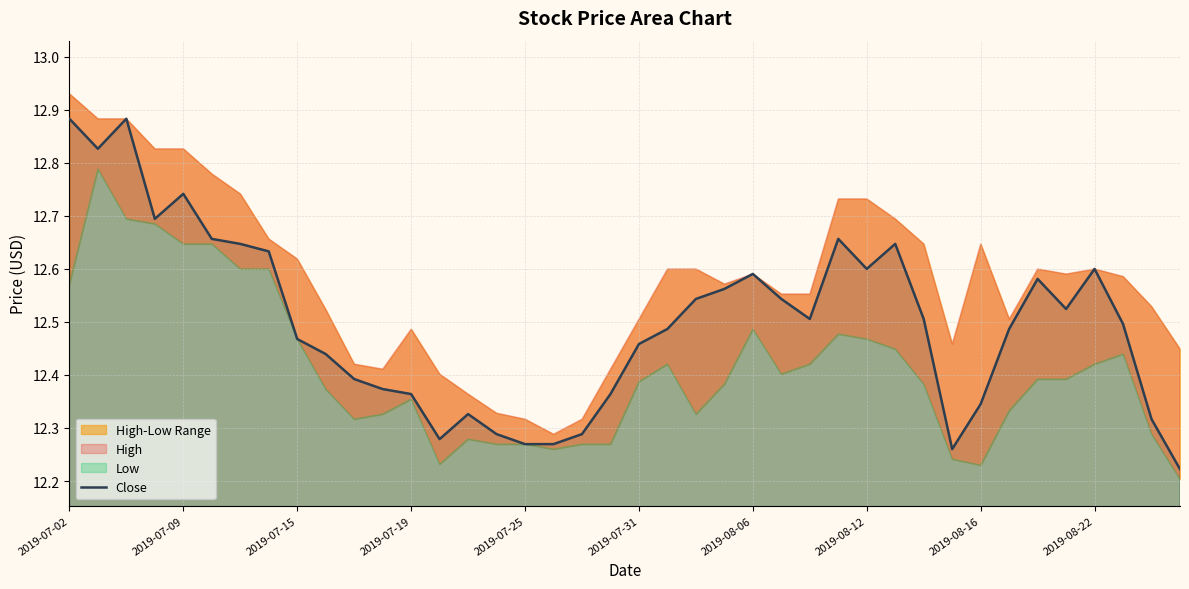

True or false: Close has a value of 20.8 at 2019-07-25.

False